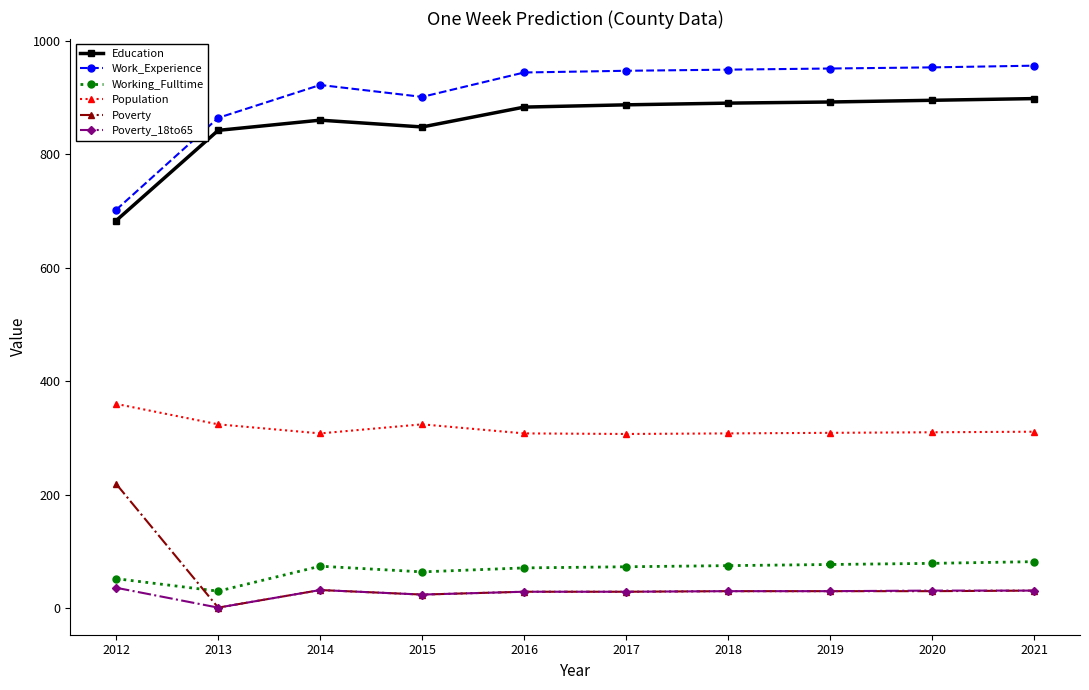

What is the spread (max minus min) of values at 2015?

877